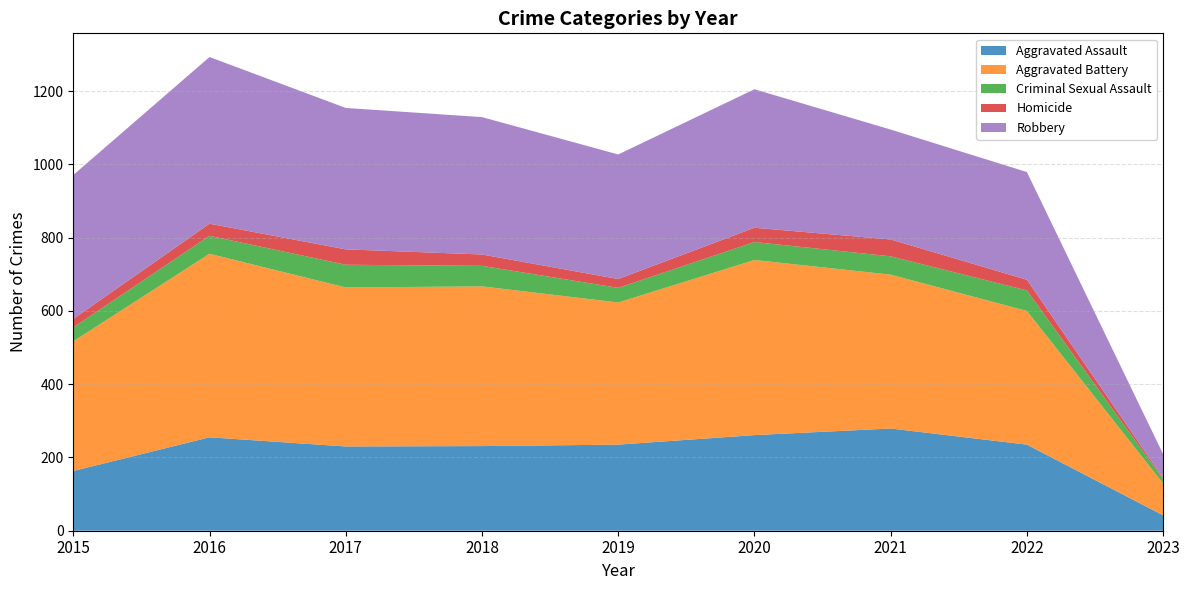

Reading left to right, extract all data points from this chart.

Aggravated Assault: 2015=163	2016=255	2017=230	2018=231	2019=235	2020=261	2021=279	2022=235	2023=42
Aggravated Battery: 2015=354	2016=501	2017=434	2018=436	2019=388	2020=478	2021=420	2022=365	2023=87
Criminal Sexual Assault: 2015=38	2016=49	2017=62	2018=56	2019=40	2020=49	2021=50	2022=56	2023=12
Homicide: 2015=23	2016=33	2017=42	2018=31	2019=24	2020=39	2021=46	2022=29	2023=3
Robbery: 2015=393	2016=455	2017=386	2018=375	2019=340	2020=378	2021=300	2022=294	2023=65